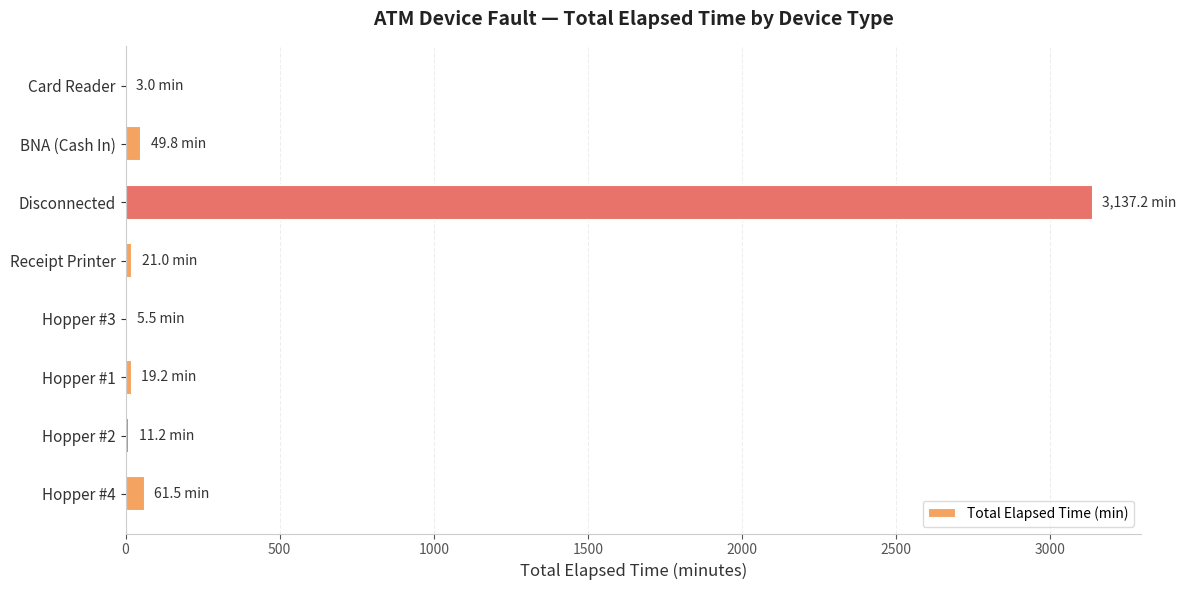

At which category does the chart reach its peak across all series?

Disconnected